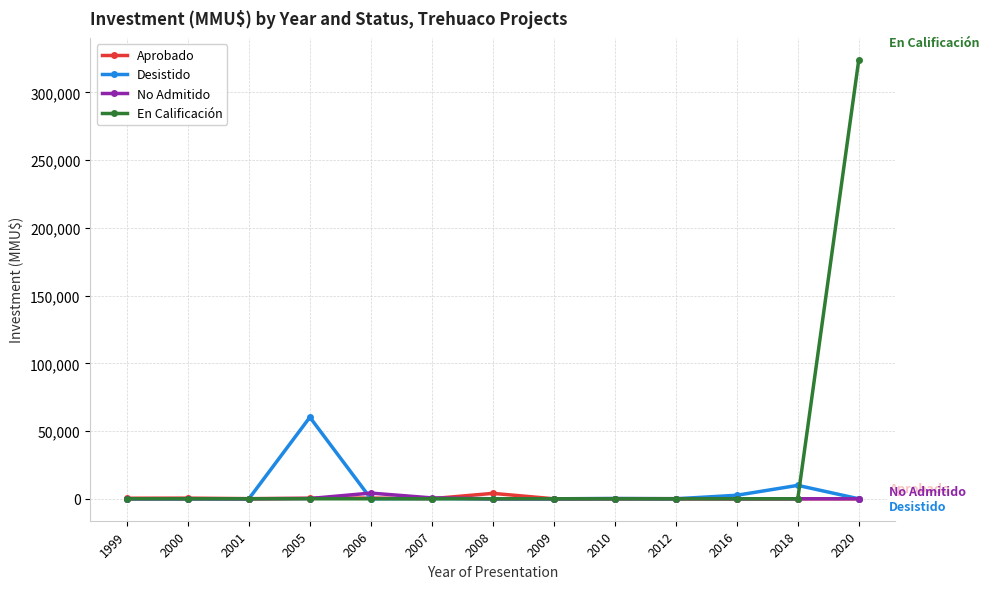

What is the difference between the maximum and second lowest values in the Aprobado series?

4000